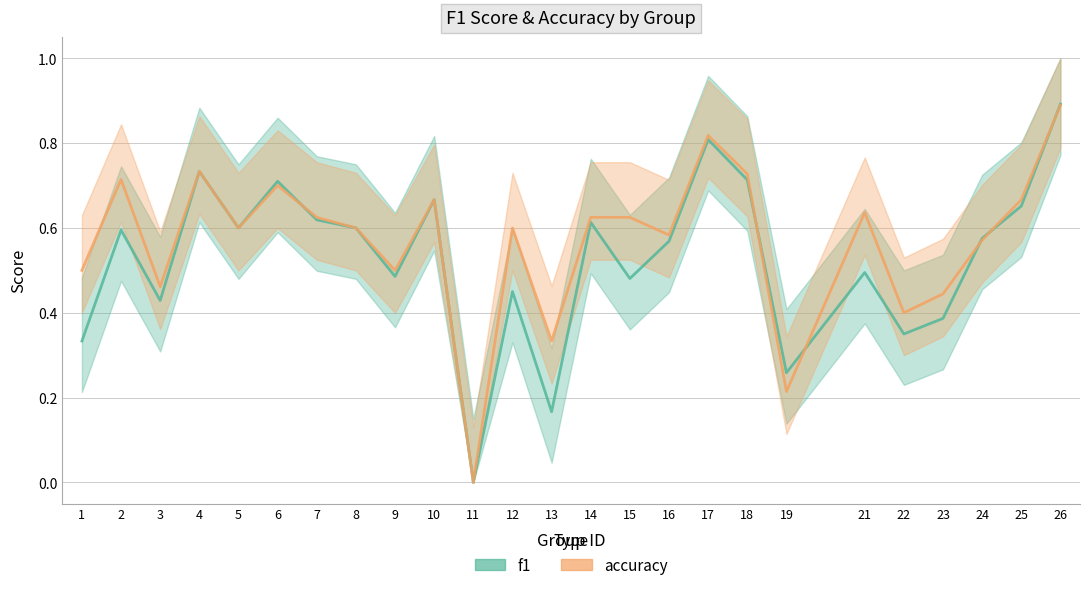

What is the difference between the second highest and second lowest values in the accuracy series?

0.6